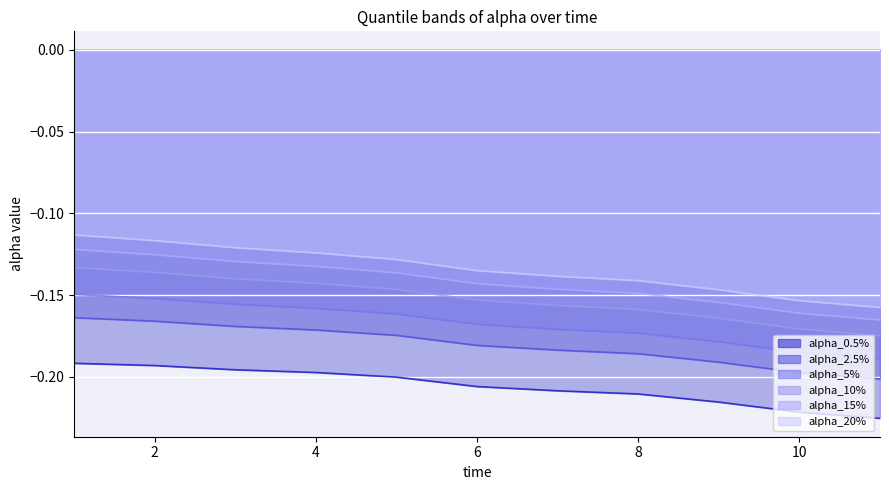

True or false: alpha_2.5% and alpha_20% intersect in this chart.

False